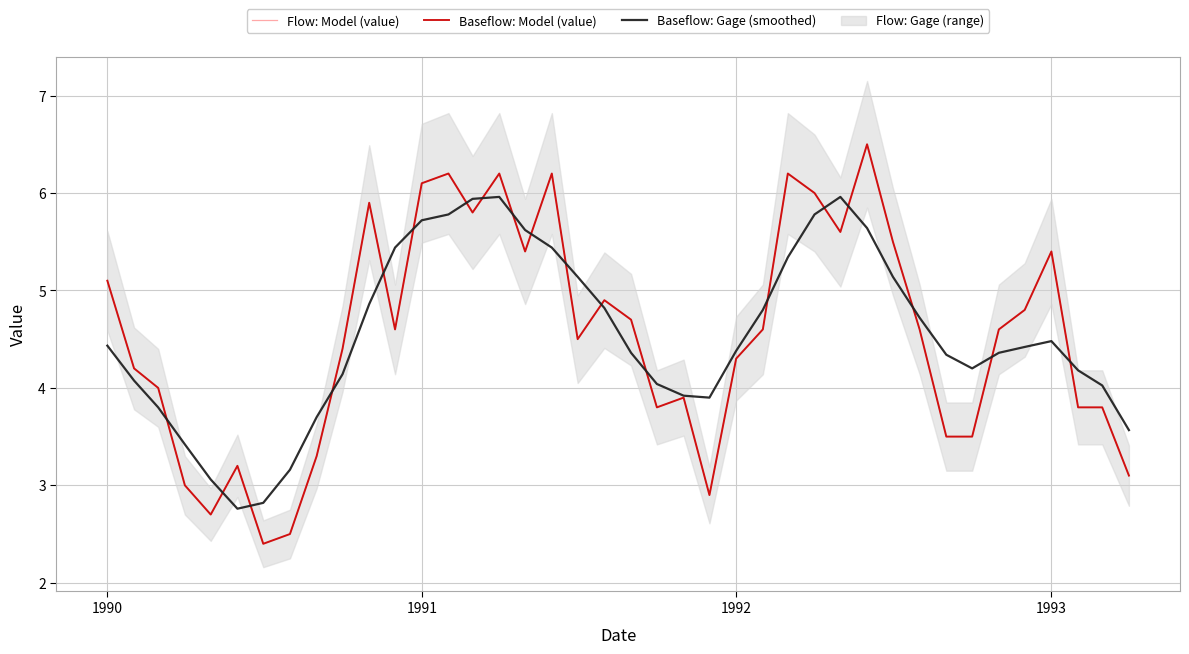

How many times do Baseflow: Model (value) and Baseflow: Gage (smoothed) cross each other?

19